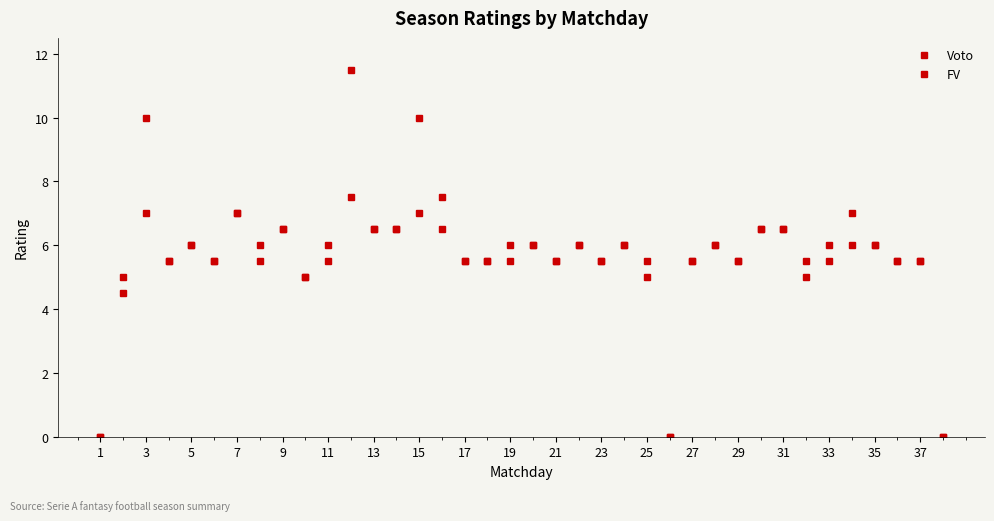

How many lines are shown in the chart?

2